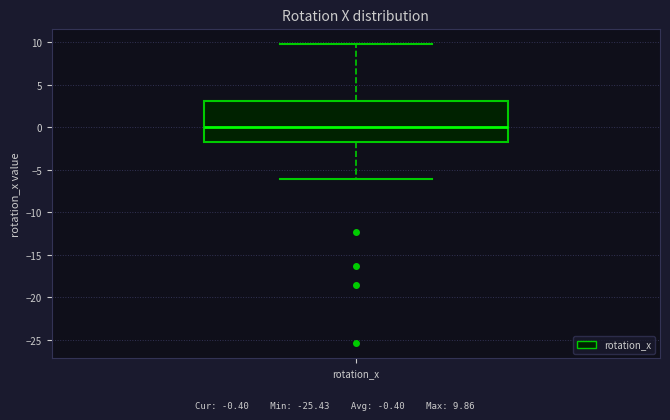

Transcribe this box plot: give where the median line is, the range the box spans, and where the two whiskers end, as read against the y-axis. The values are not printed on the chart, so give them approximately, as read against the axis.

median 0.0, box -1.5 to 3.0, whiskers -6.0 to 10.0